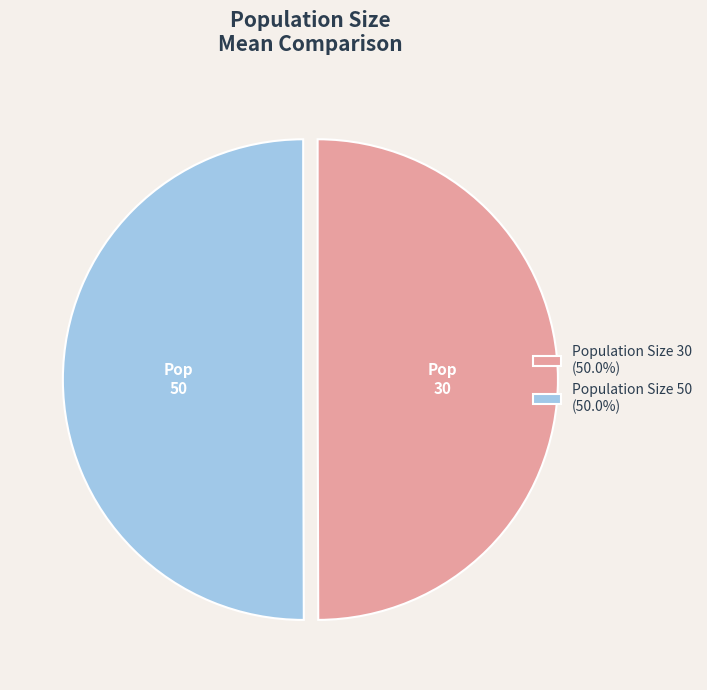

Do Population Size 30 (50.0%) and Population Size 50 (50.0%) together represent more than half of the pie?

Yes